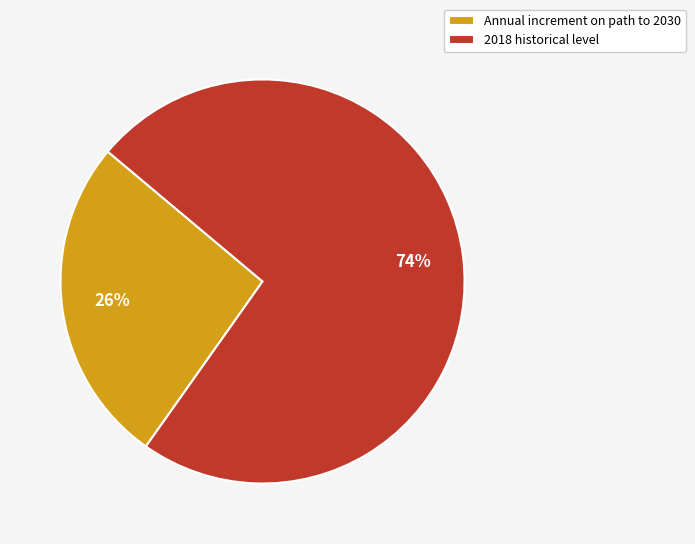

What percentage is the Annual increment on path to 2030 slice, to the nearest percent?

26%